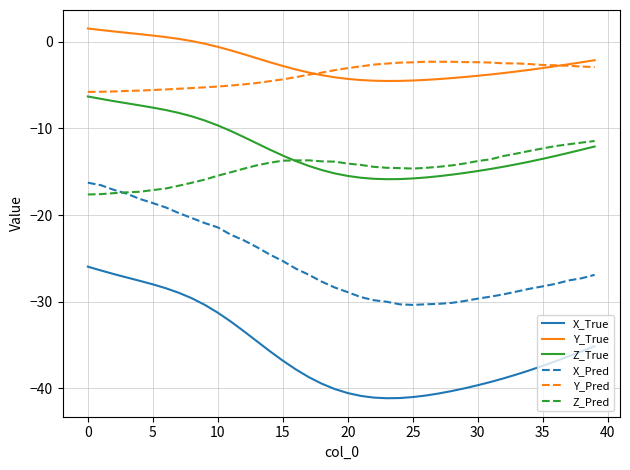

What is the maximum value for Z_True?

-6.3